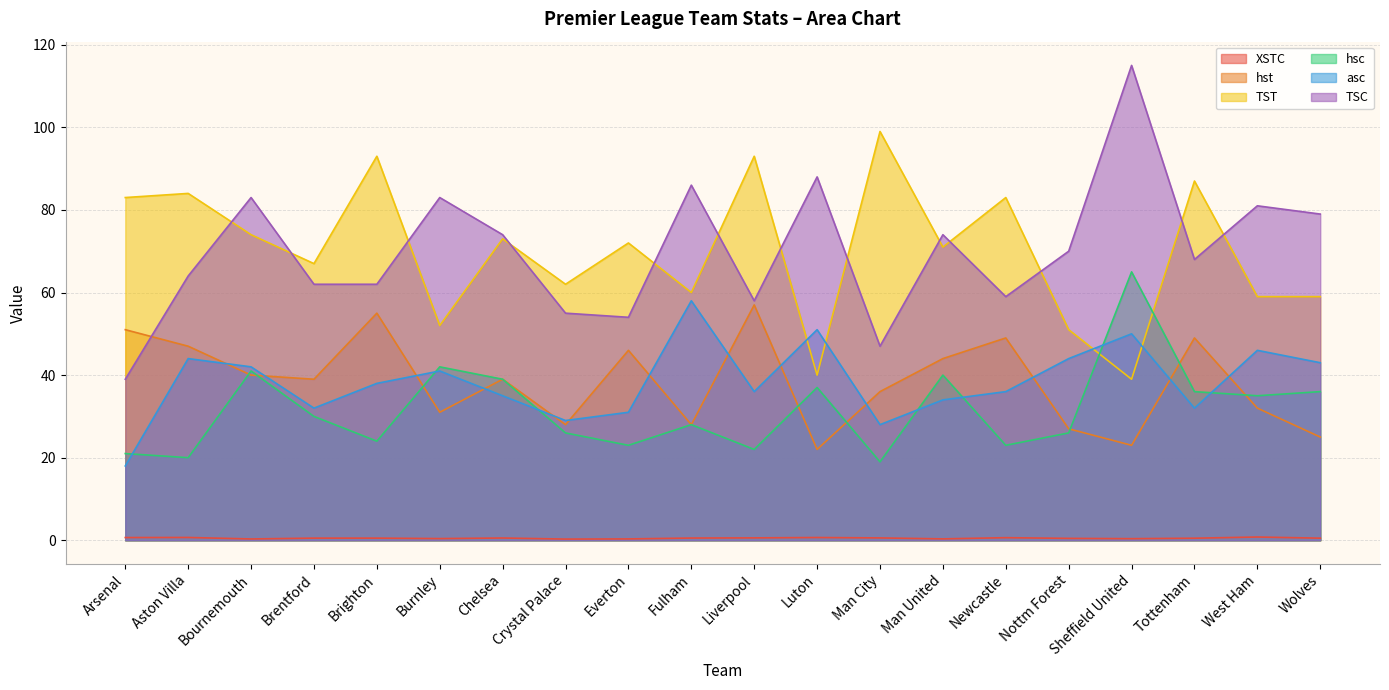

True or false: hst and XSTC cross at least once.

False